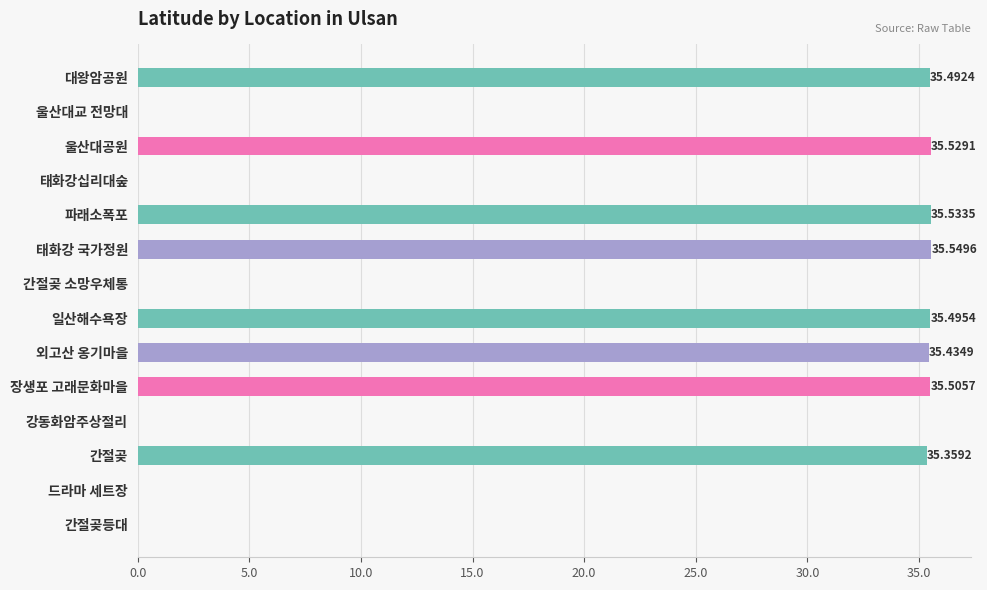

Between 대왕암공원 and 태화강 국가정원, which is larger?

태화강 국가정원